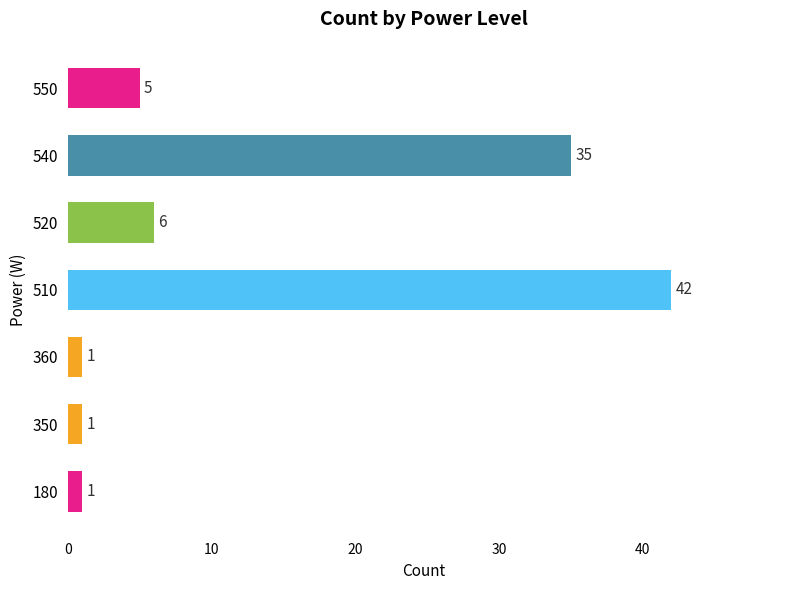

What is the change in value from 350 to 510?

+41